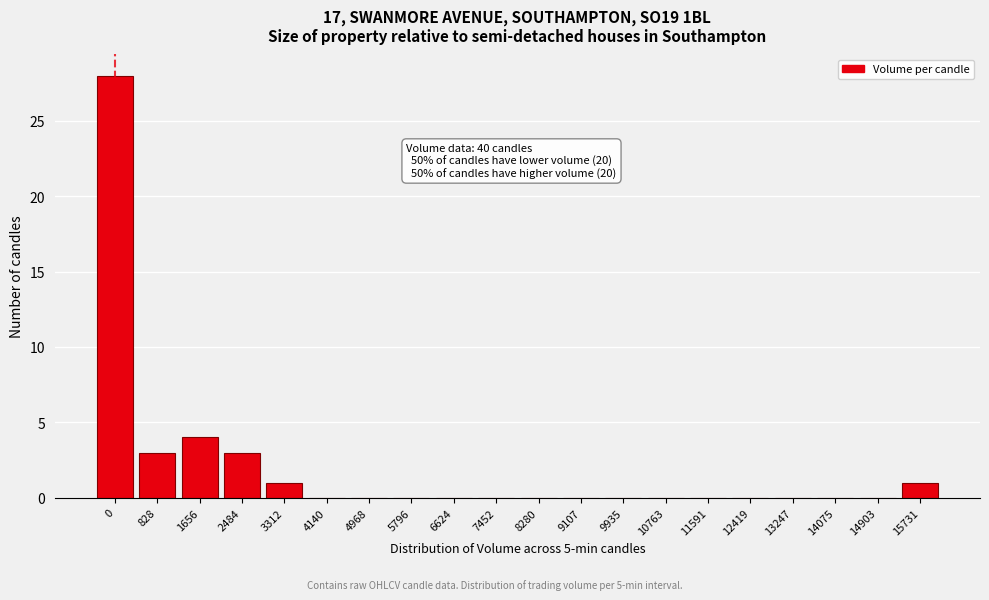

Reading left to right, extract all data points from this chart.

0=28	828=3	1656=4	2484=3	3312=1	4140=0	4968=0	5796=0	6624=0	7452=0	8280=0	9107=0	9935=0	10763=0	11591=0	12419=0	13247=0	14075=0	14903=0	15731=1